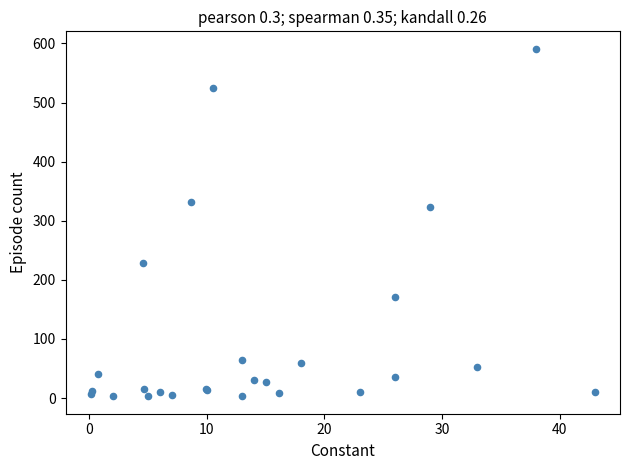

What Y value in the scatter plot is closest to 297?

324